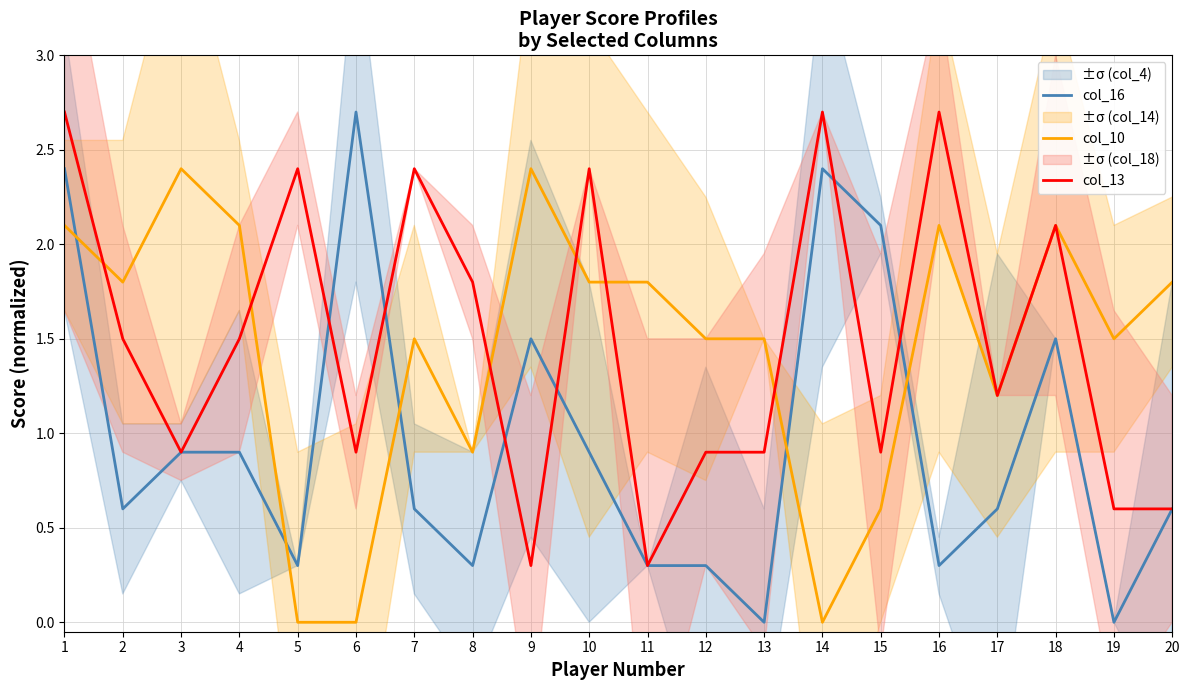

What is the spread (max minus min) of values at 14?

2.7